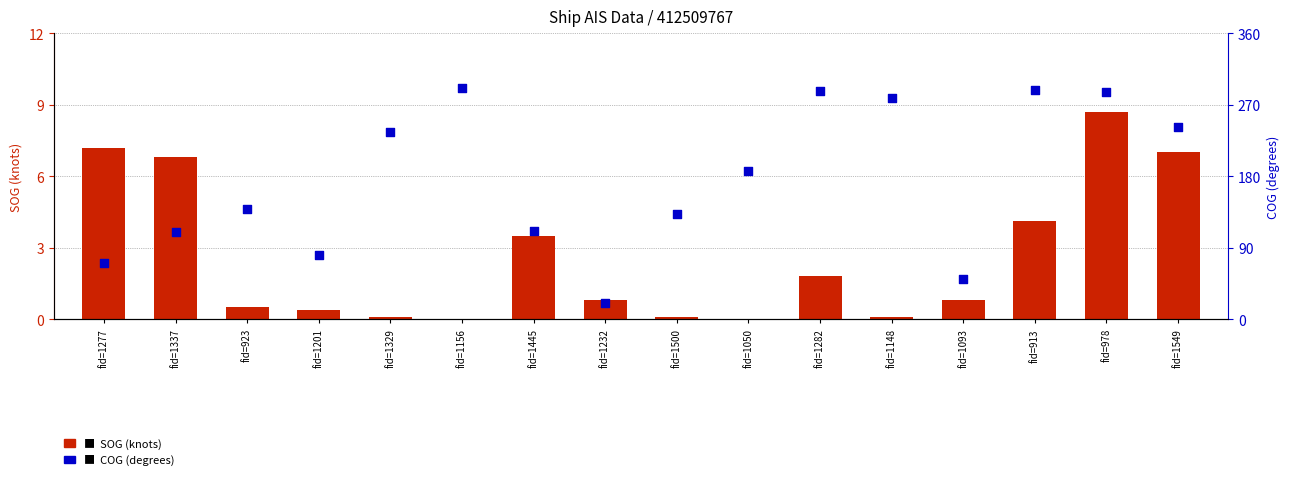

Which series contains the highest Y value?

COG (degrees)